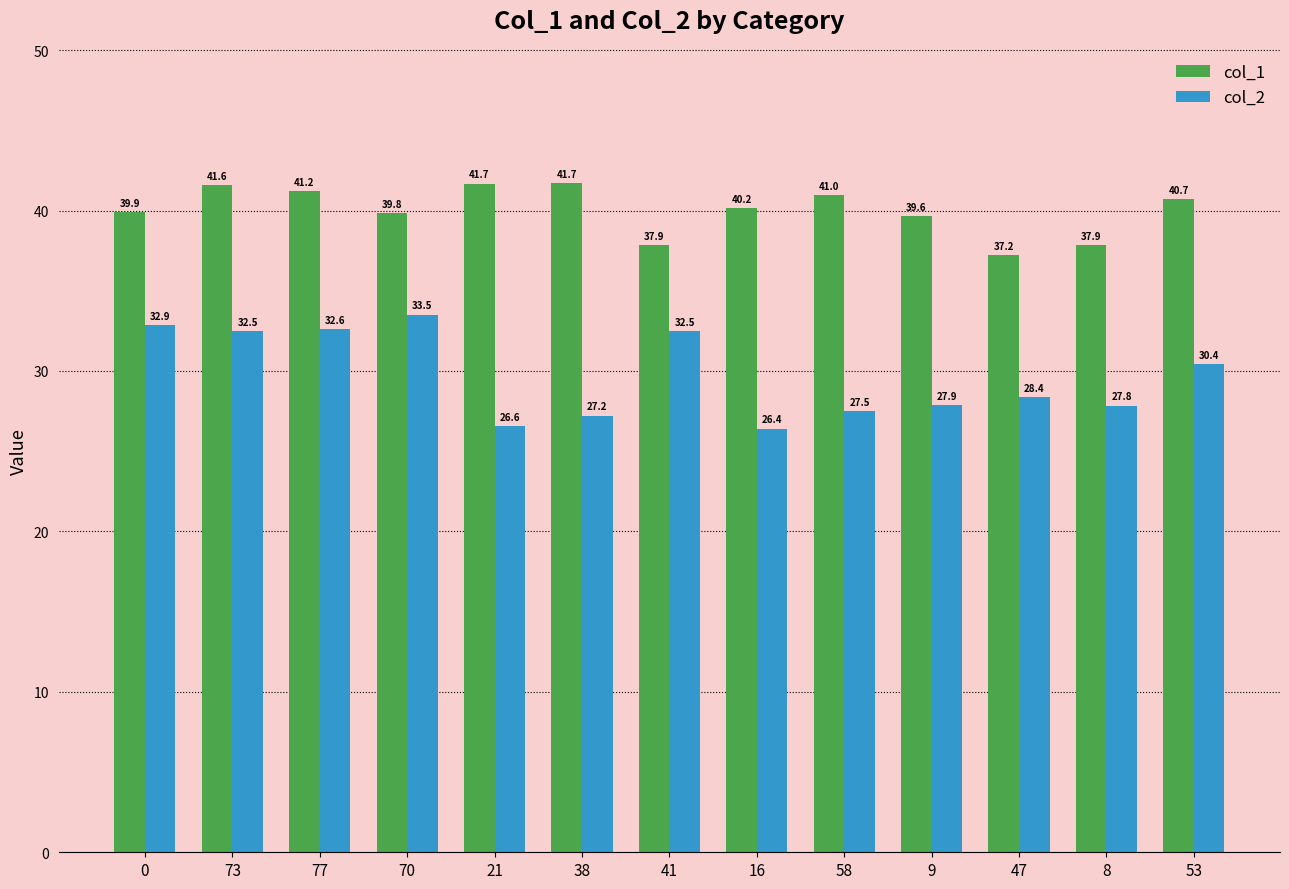

Are the bars horizontal?

No